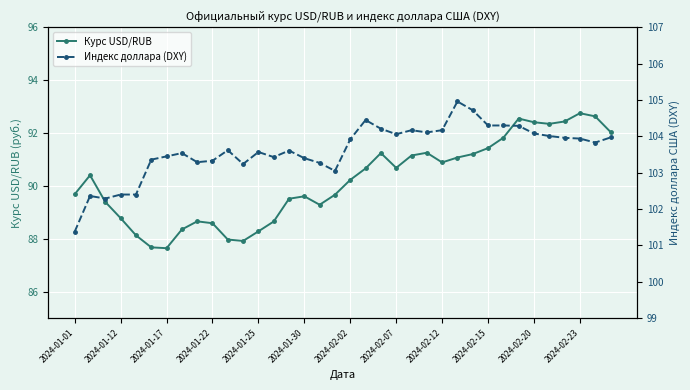

What is the minimum value for Курс USD/RUB?

87.6